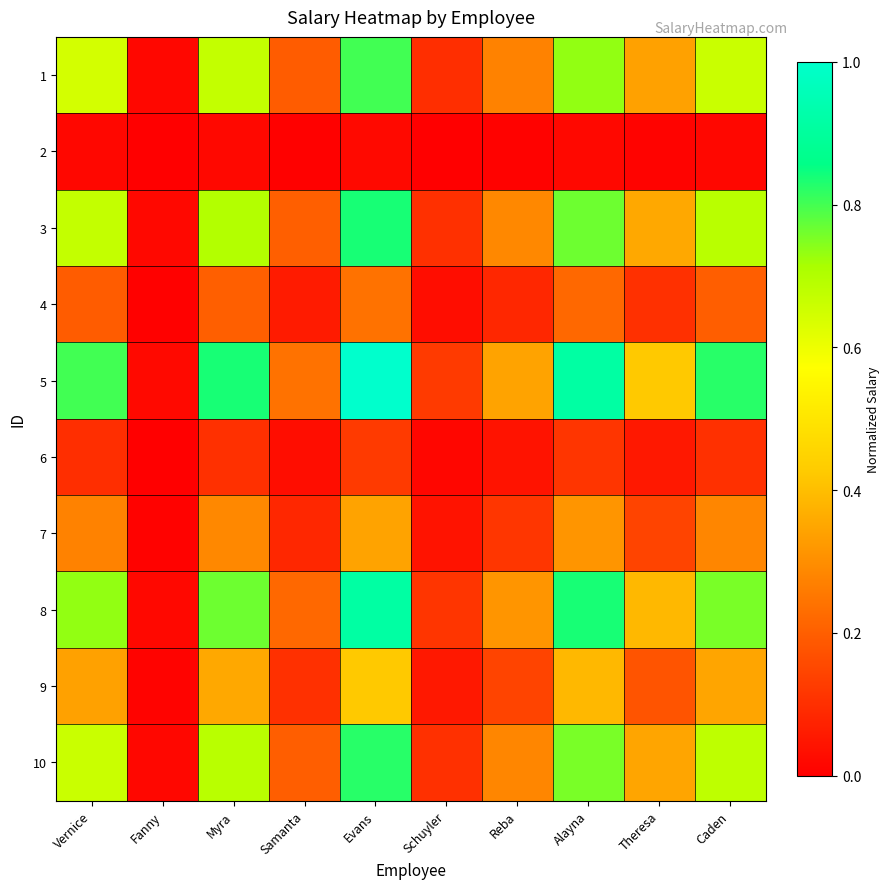

What is the total value across all series at Theresa?

2.3